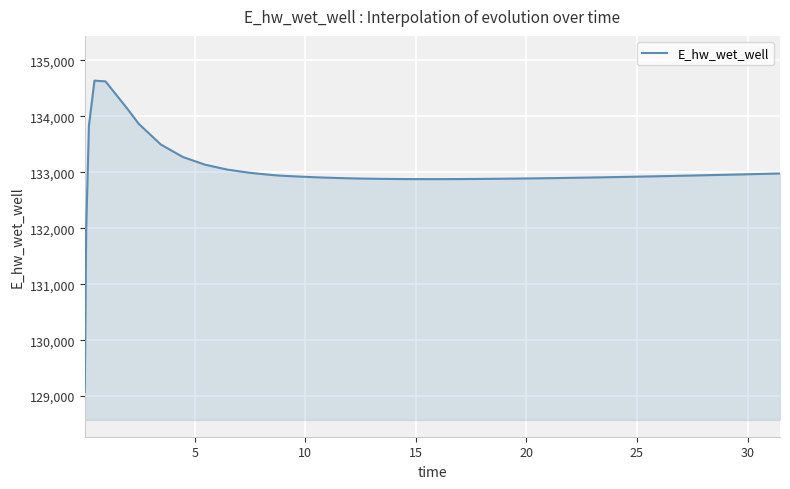

What is the maximum value shown in the chart?

134638.4